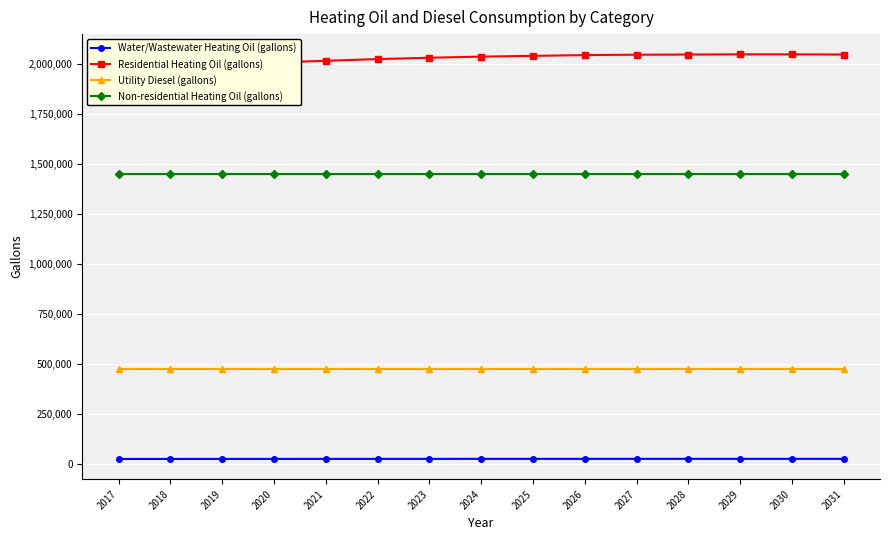

What is the value of the Non-residential Heating Oil (gallons) point at the 5th from the left?

1449672.0